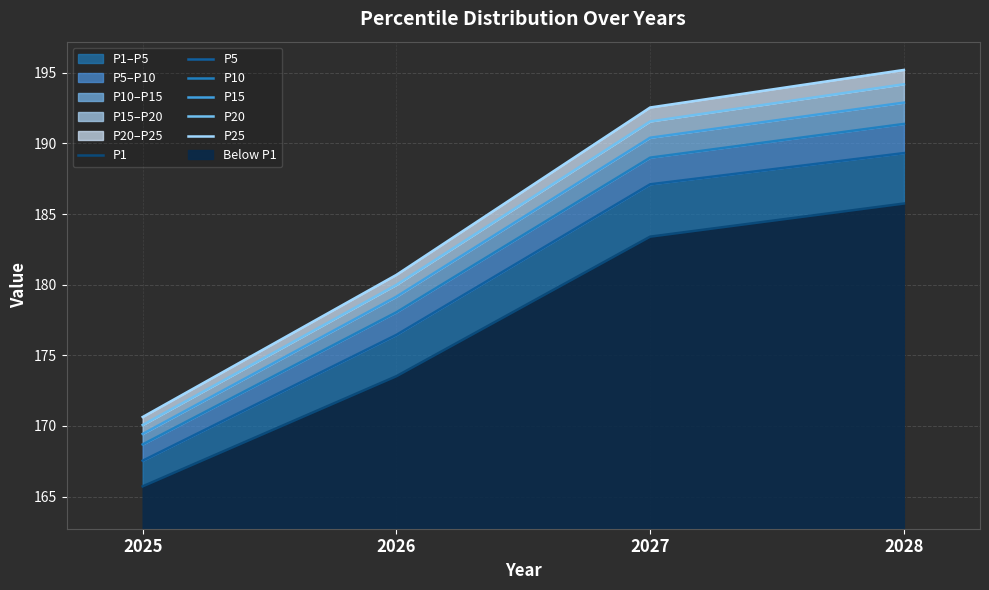

What is the sum of the P15 values at 2026 and 2027?

369.6